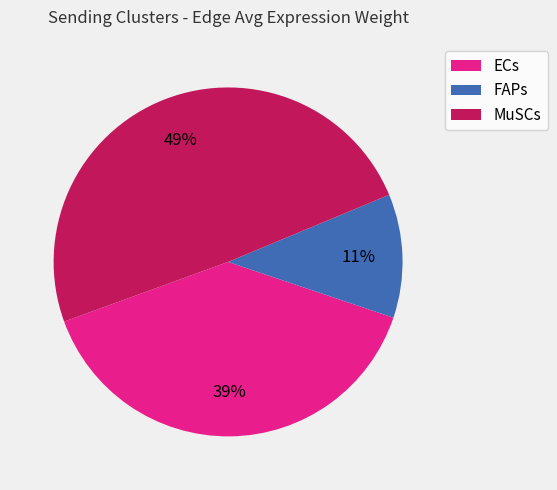

Which category has the biggest portion of the pie?

MuSCs